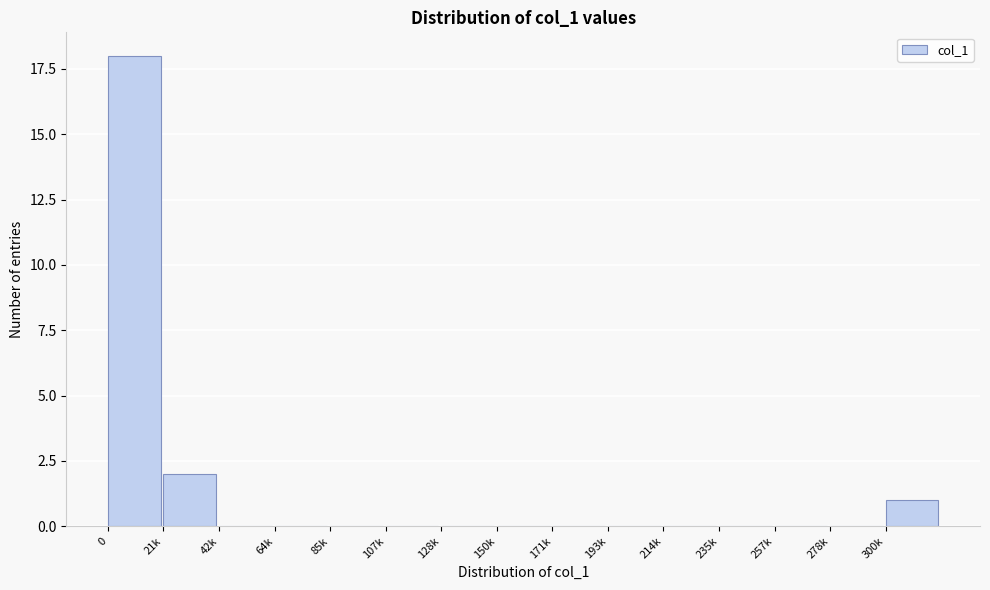

Reading left to right, list all the values displayed in this chart.

0=18	21k=2	42k=0	64k=0	85k=0	107k=0	128k=0	150k=0	171k=0	193k=0	214k=0	235k=0	257k=0	278k=0	300k=1